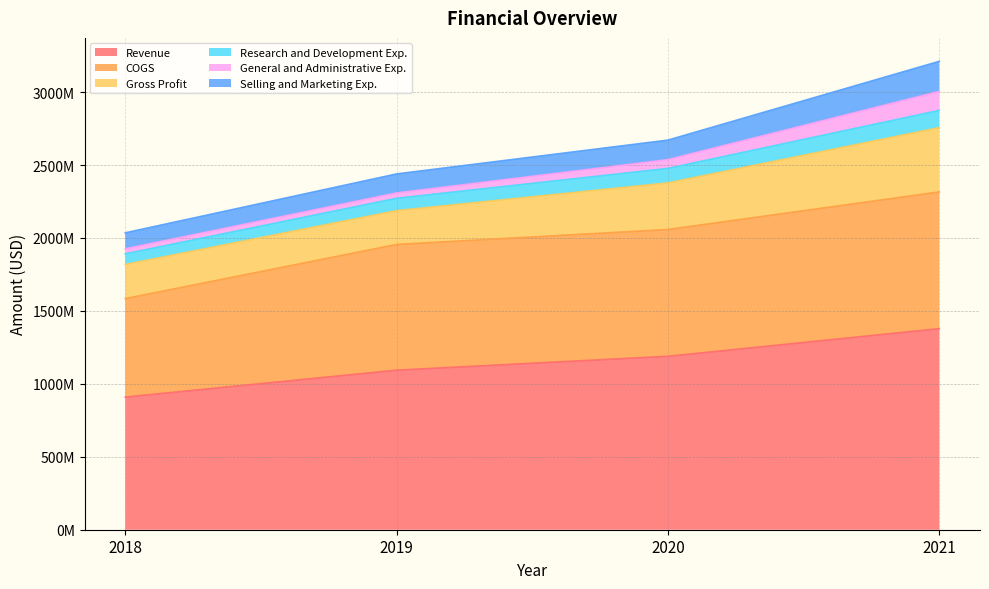

True or false: Selling and Marketing Exp. and Gross Profit cross at least once.

False